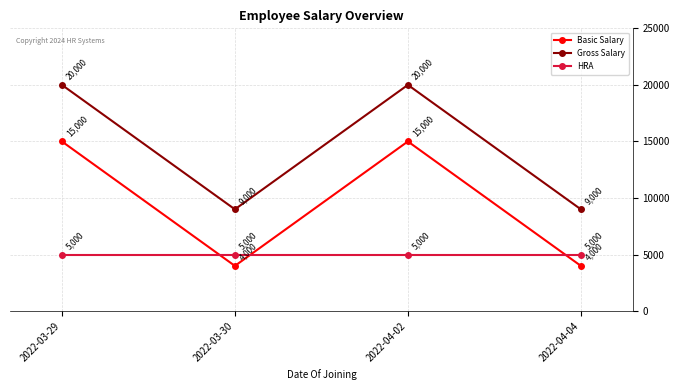

Count the number of categories in the chart.

4